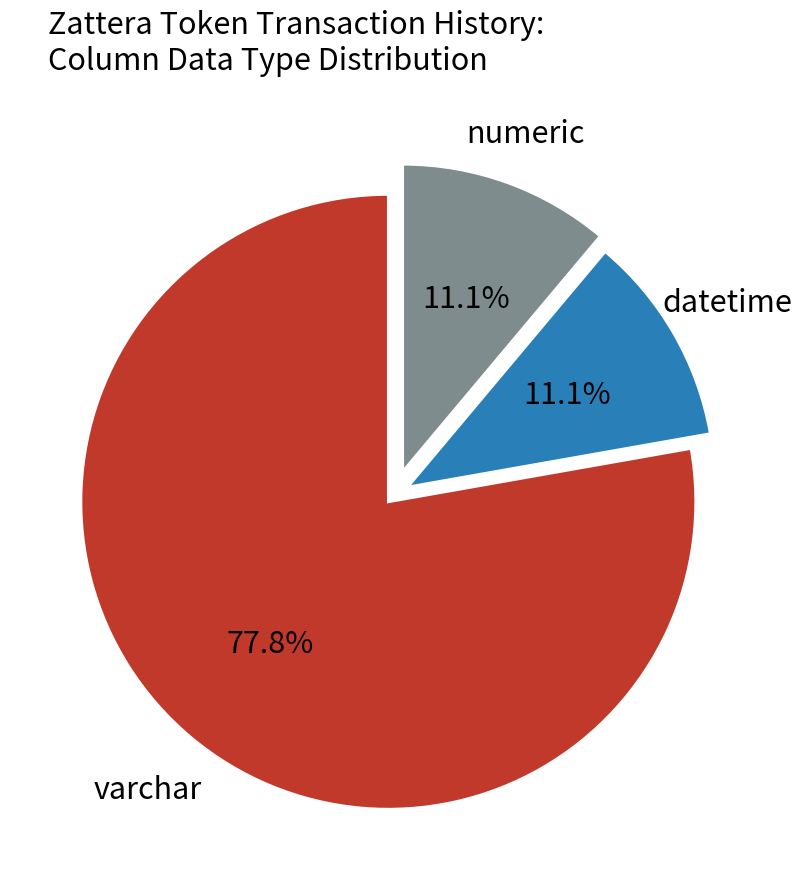

Between varchar and datetime, which is larger?

varchar